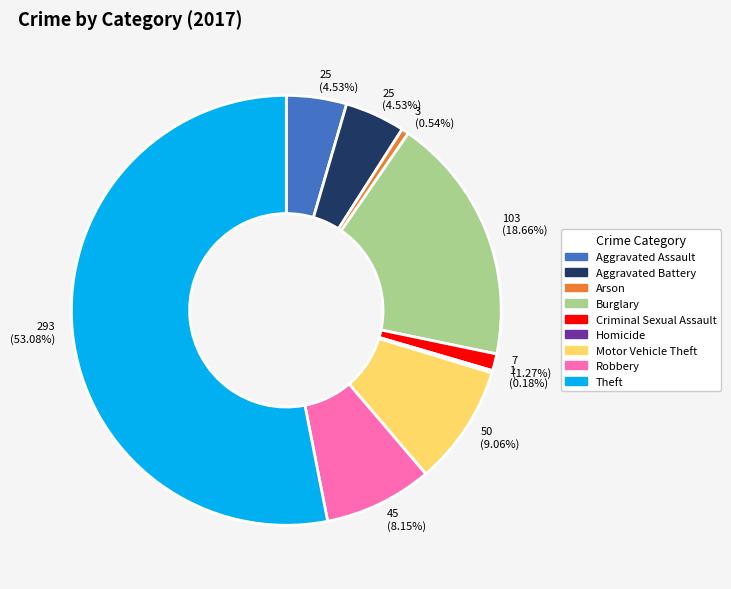

What is the total percentage of Aggravated Assault and Theft?

57.6%